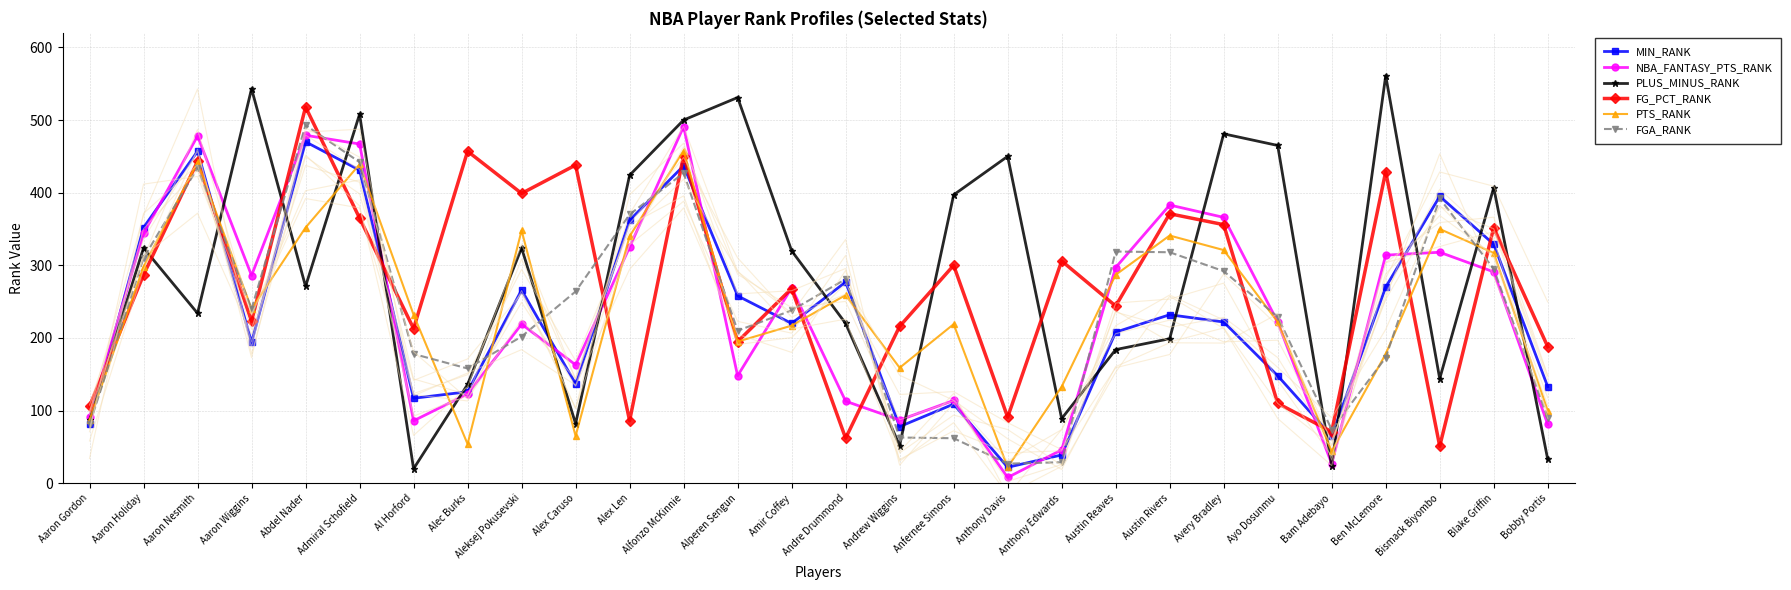

What is the maximum value for PTS_RANK?

458